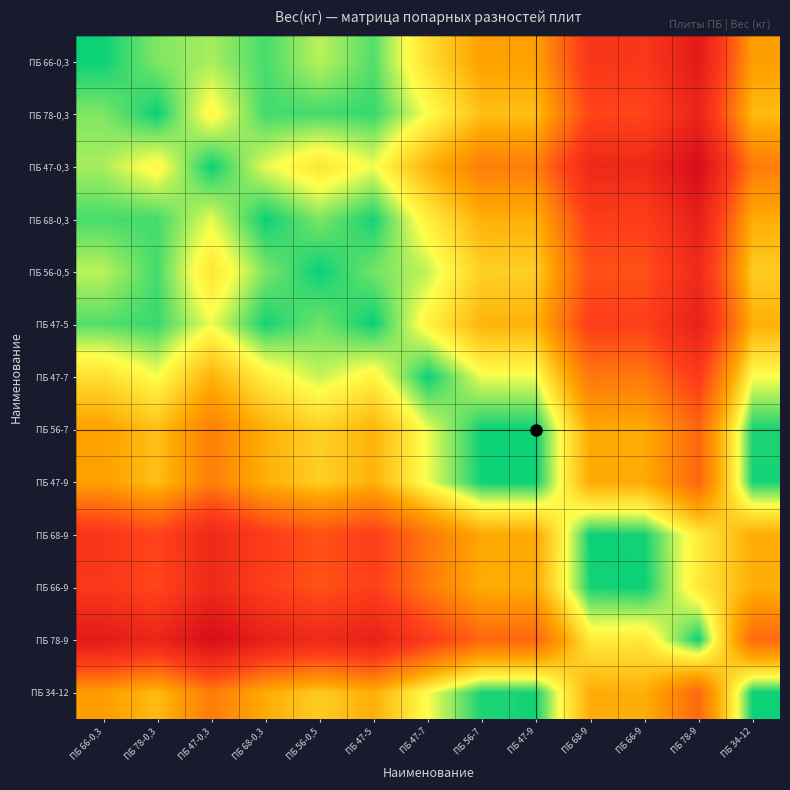

Rank the series by their maximum value, from lowest to highest.

ПБ 34-12, ПБ 47-9, ПБ 56-7, ПБ 47-7, ПБ 56-0,5, ПБ 66-9, ПБ 68-9, ПБ 78-0,3, ПБ 47-5, ПБ 68-0,3, ПБ 66-0,3, ПБ 47-0,3, ПБ 78-9